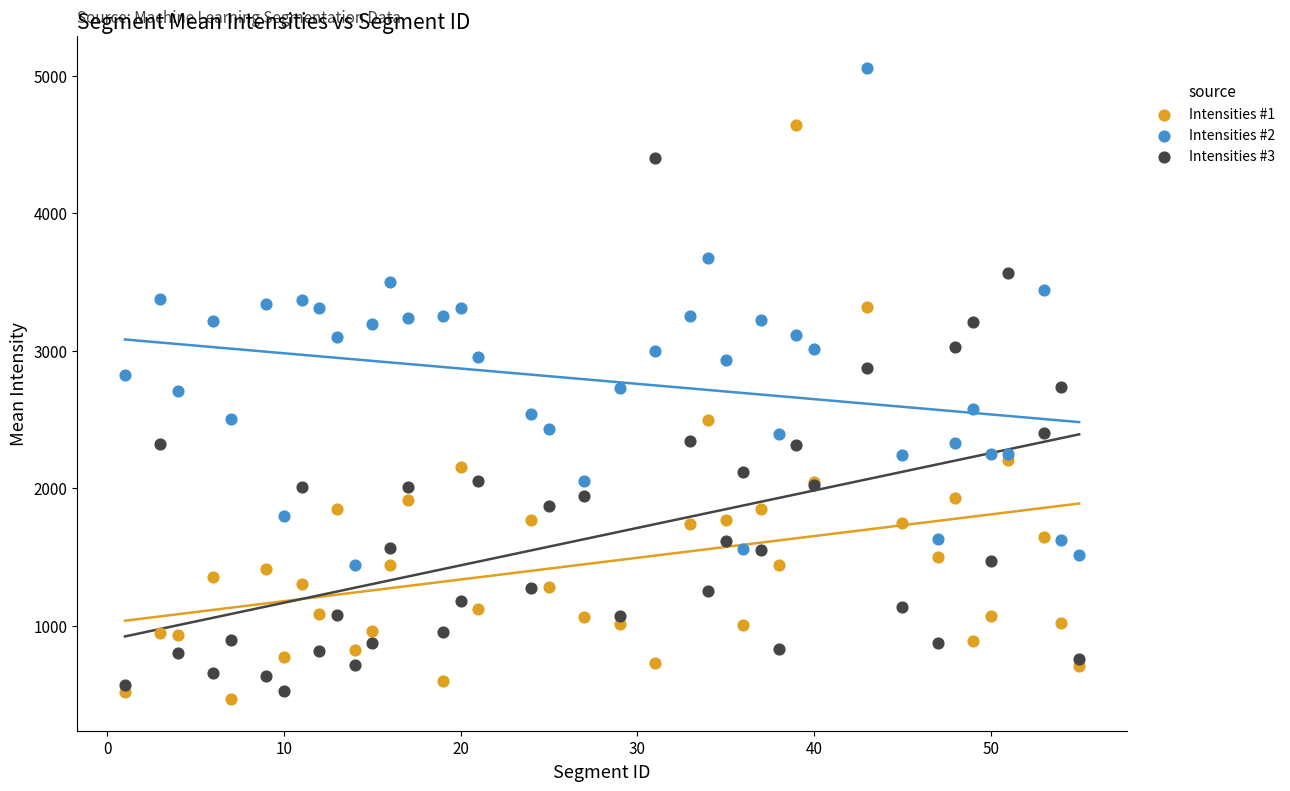

What is the X range (max minus min) for the scatter plot?

54.0